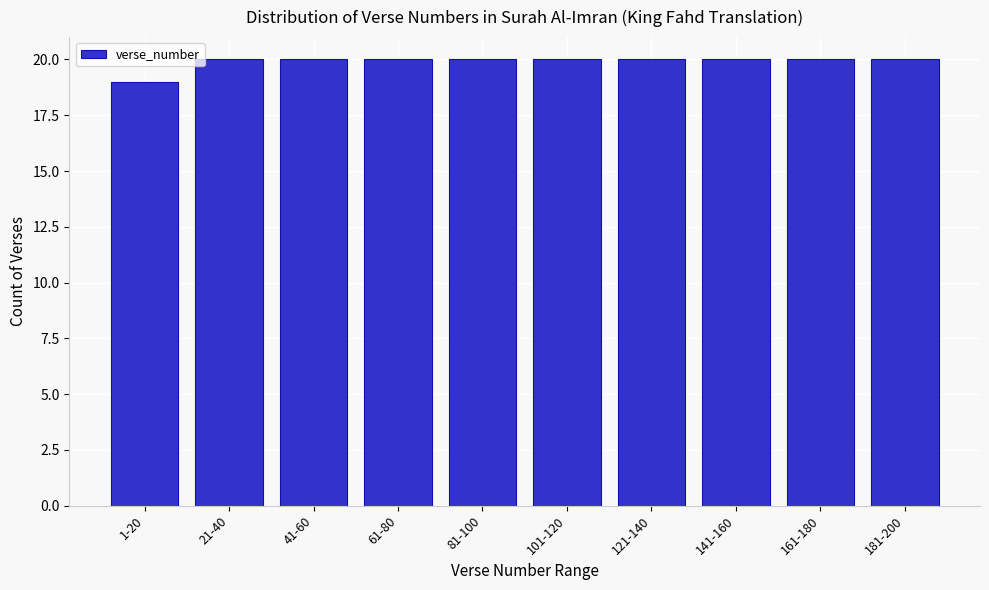

Reading left to right, list all the values displayed in this chart.

1-20=19	21-40=20	41-60=20	61-80=20	81-100=20	101-120=20	121-140=20	141-160=20	161-180=20	181-200=20